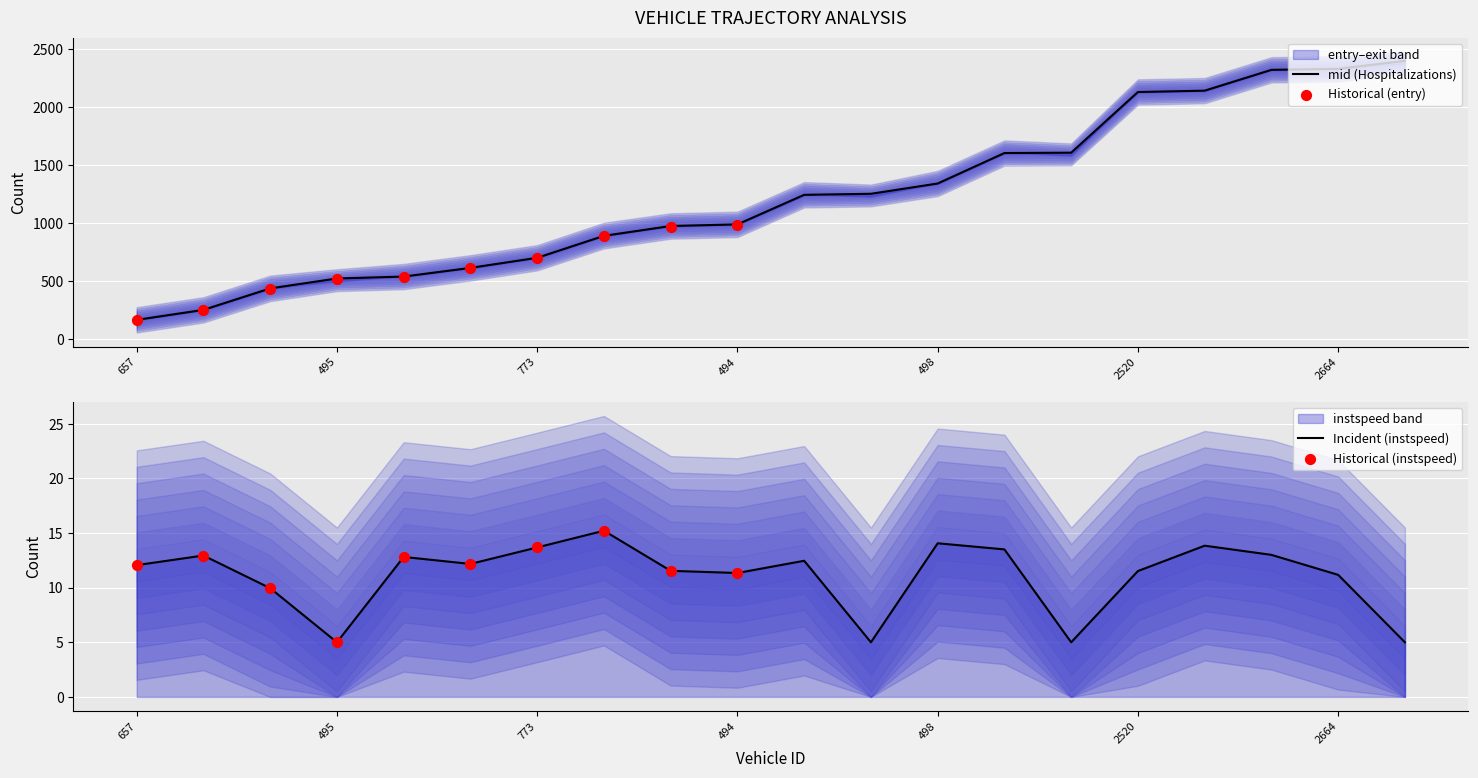

True or false: mid (Hospitalizations) has a value of 520.0 at 495.

True